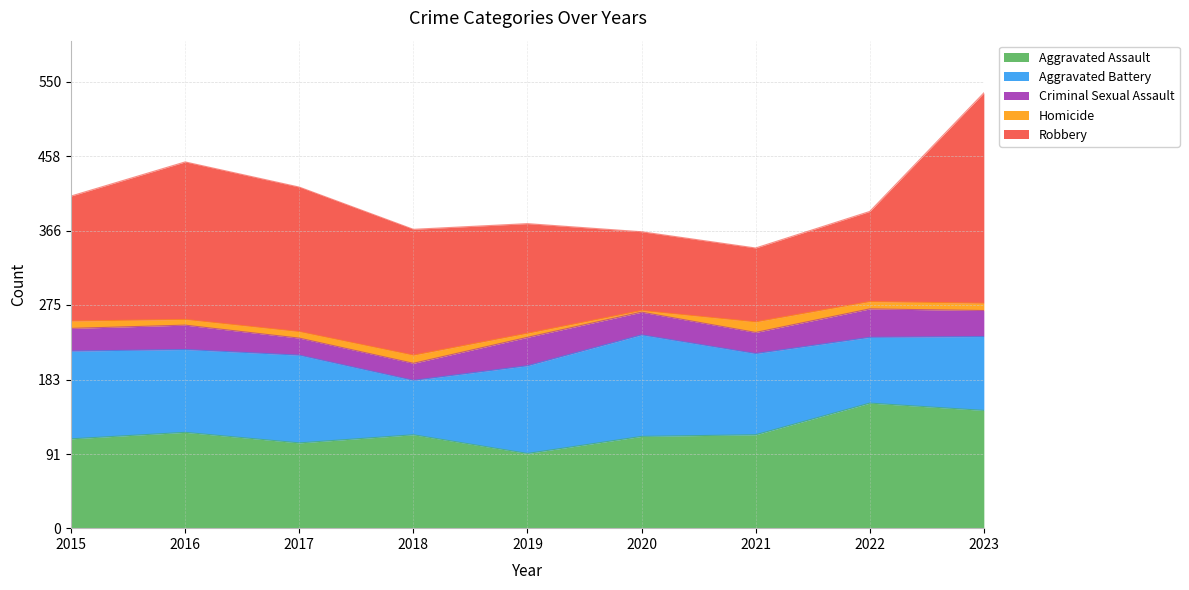

At which label does Aggravated Assault first exceed 115?

2016